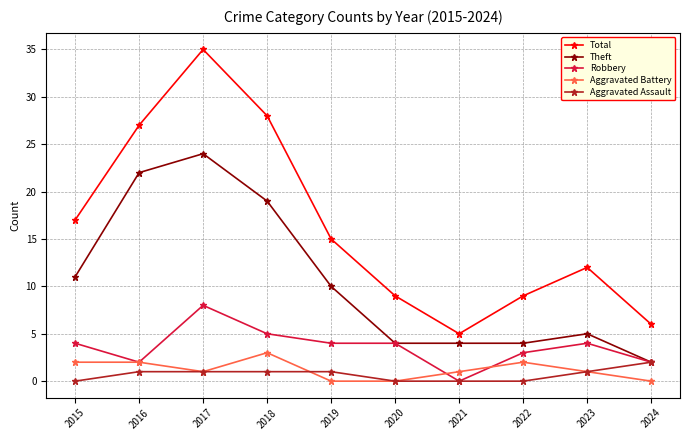

Between 2017 and 2020, which series saw the biggest shift?

Total